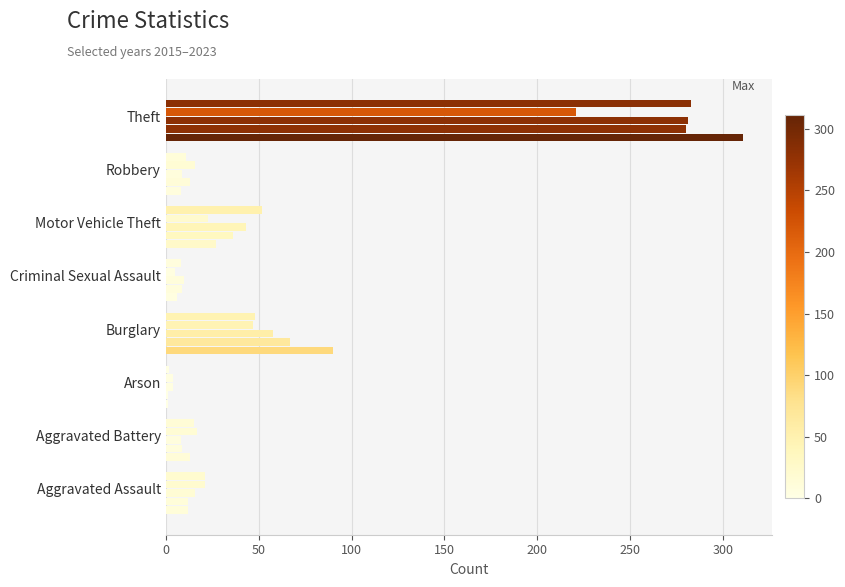

Count the number of categories in the chart.

8